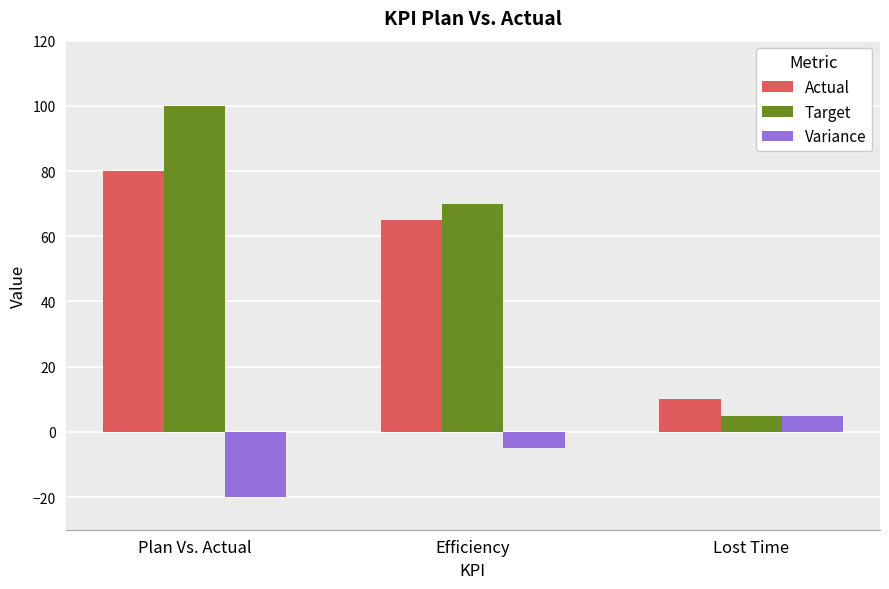

At which label is Target closest to 52?

Efficiency